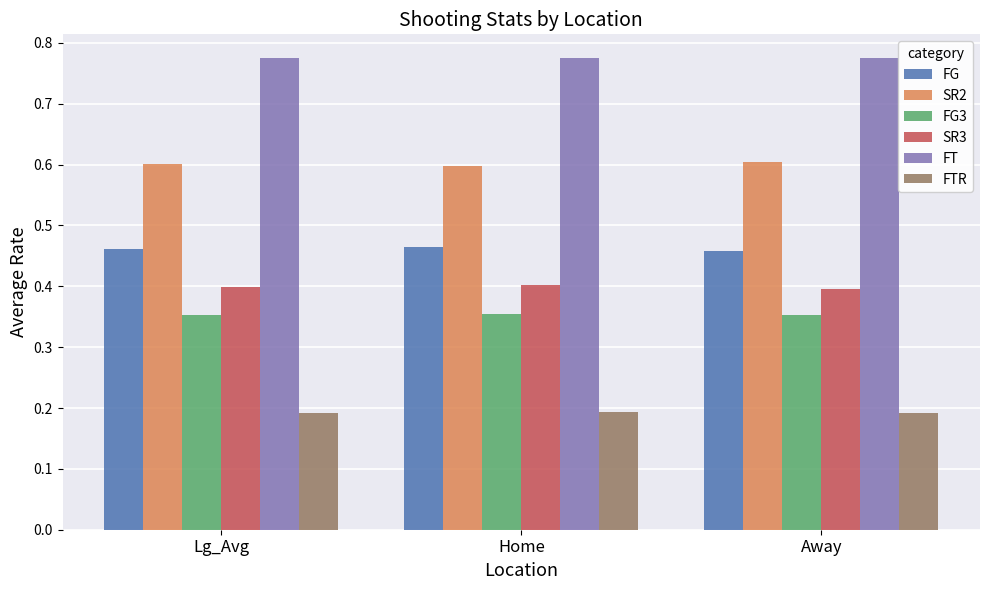

Is it true that FG3 equals 0.6 at Away?

False